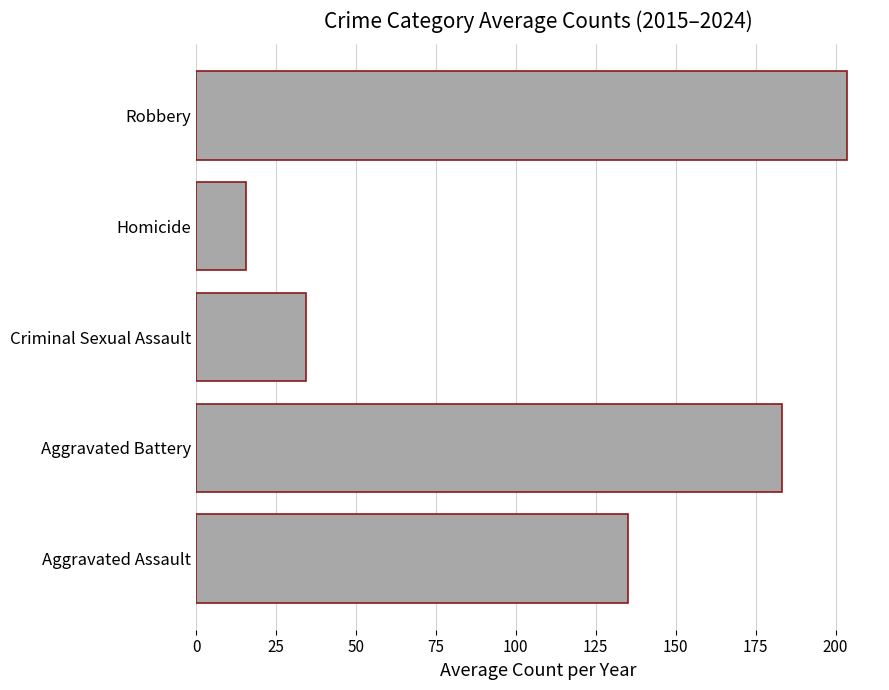

The value at Aggravated Battery is 71.5. True or false?

False